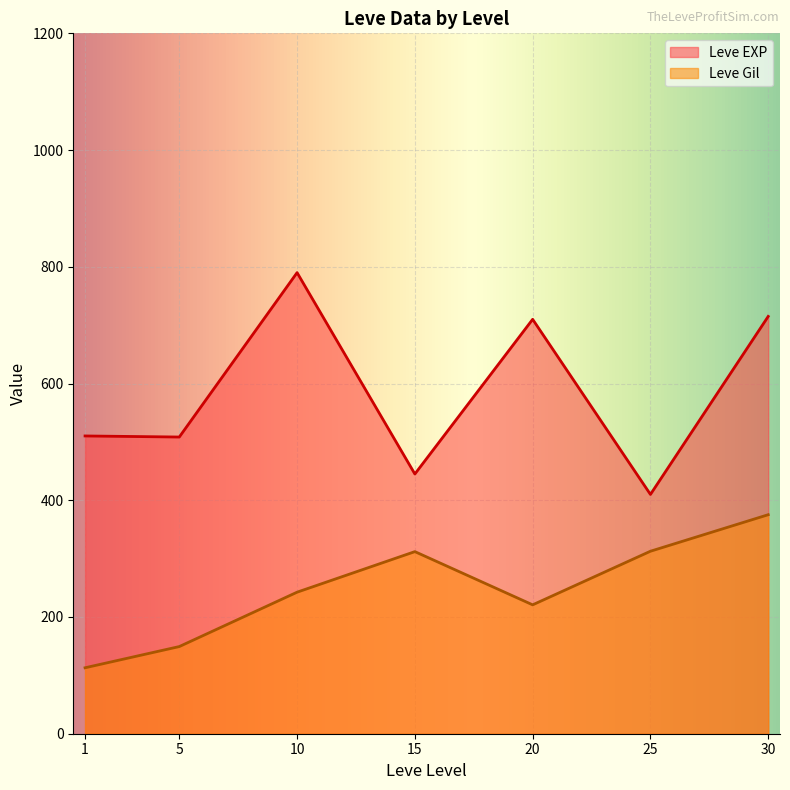

Which series changed the most between 10 and 25?

Leve EXP